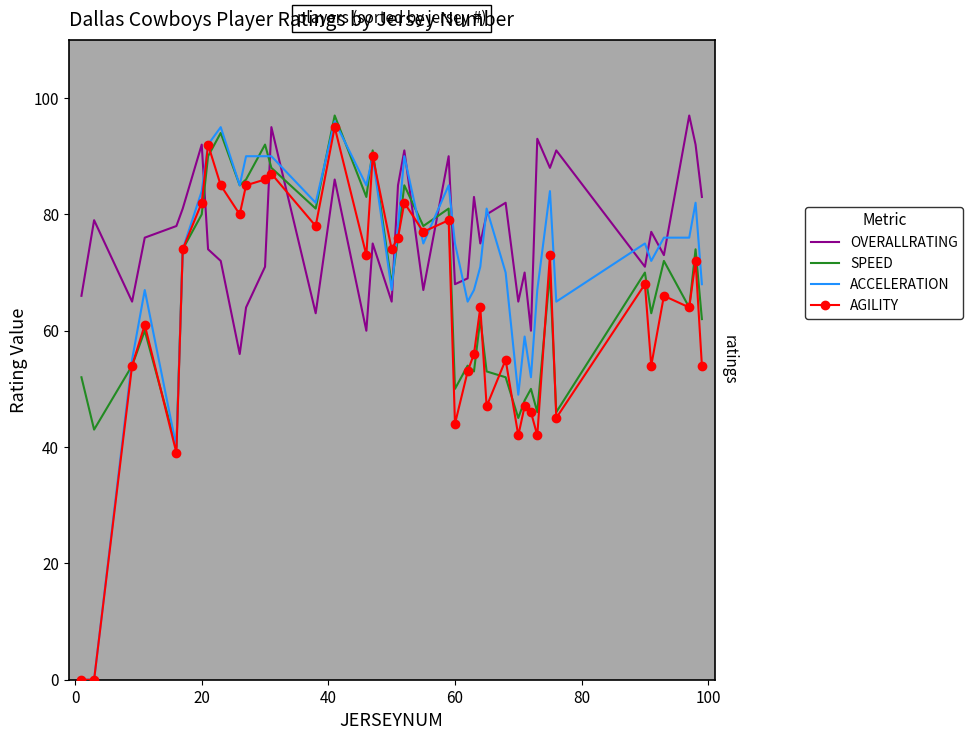

Rank the series by their average value, from highest to lowest.

OVERALLRATING, ACCELERATION, SPEED, AGILITY